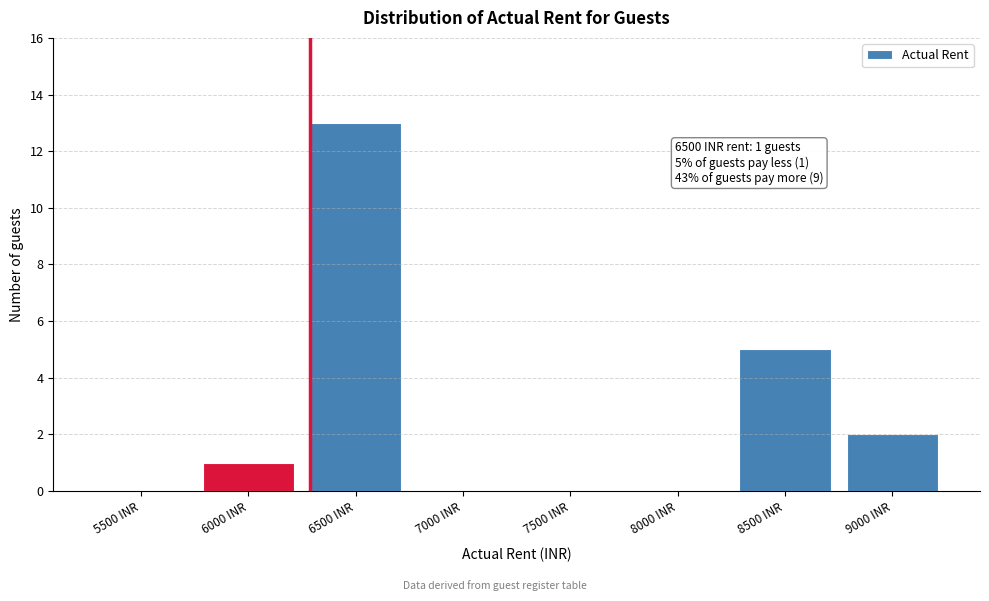

Reading right to left, what are all the values shown in this chart?

9000 INR=2	8500 INR=5	8000 INR=0	7500 INR=0	7000 INR=0	6500 INR=13	6000 INR=1	5500 INR=0